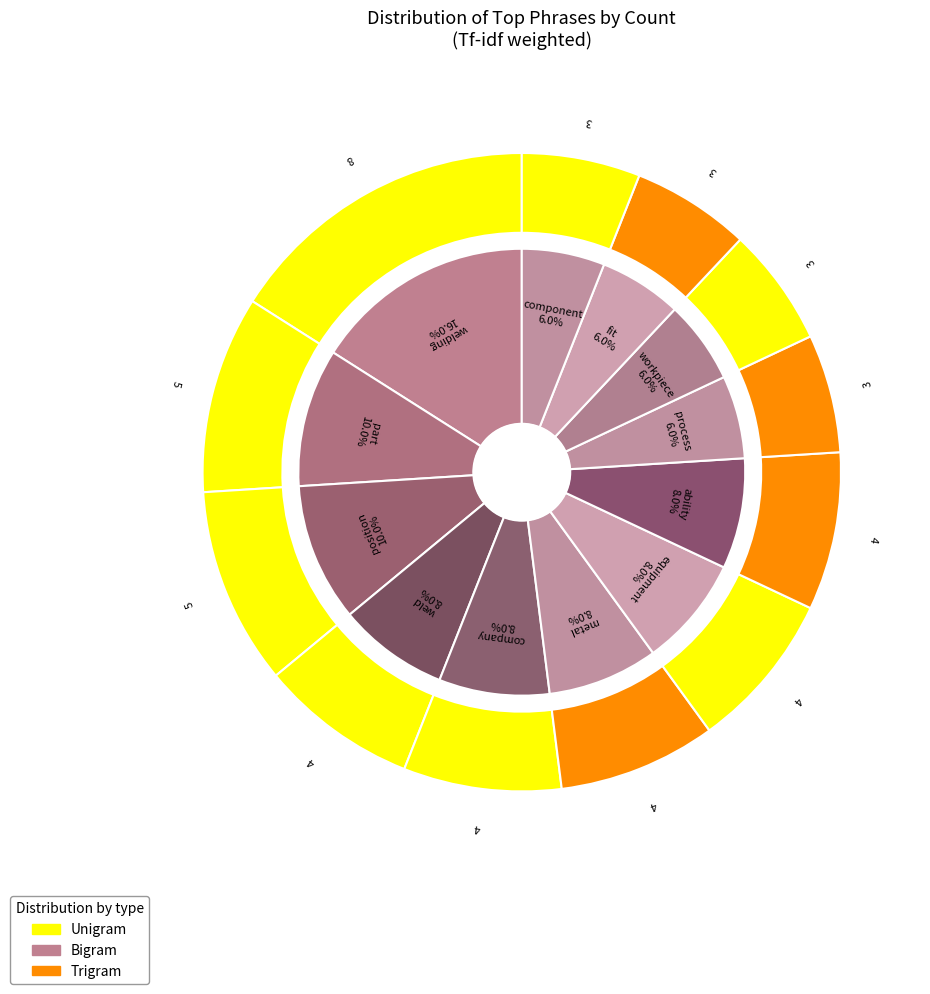

To the nearest percent, what is the combined percentage of part and company?

18%